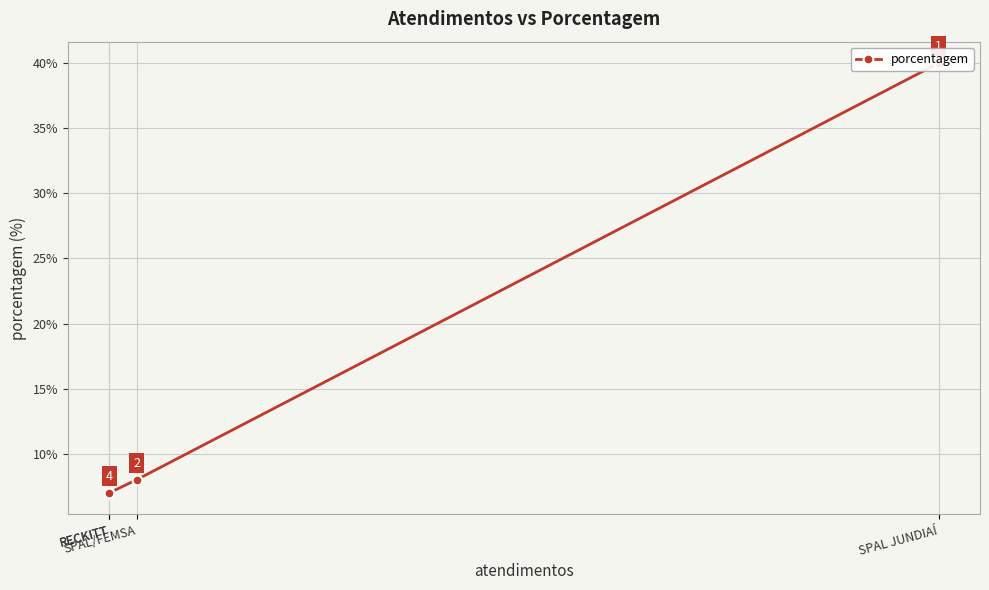

What is the smallest value displayed?

7